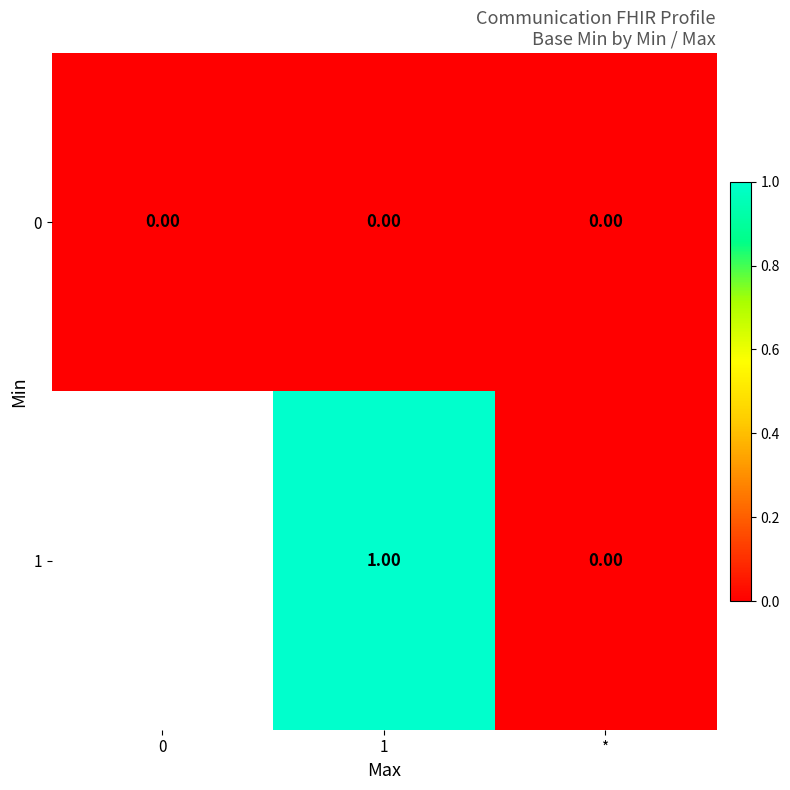

Is the value of 1 at 1 greater than the value of 0 at *?

Yes